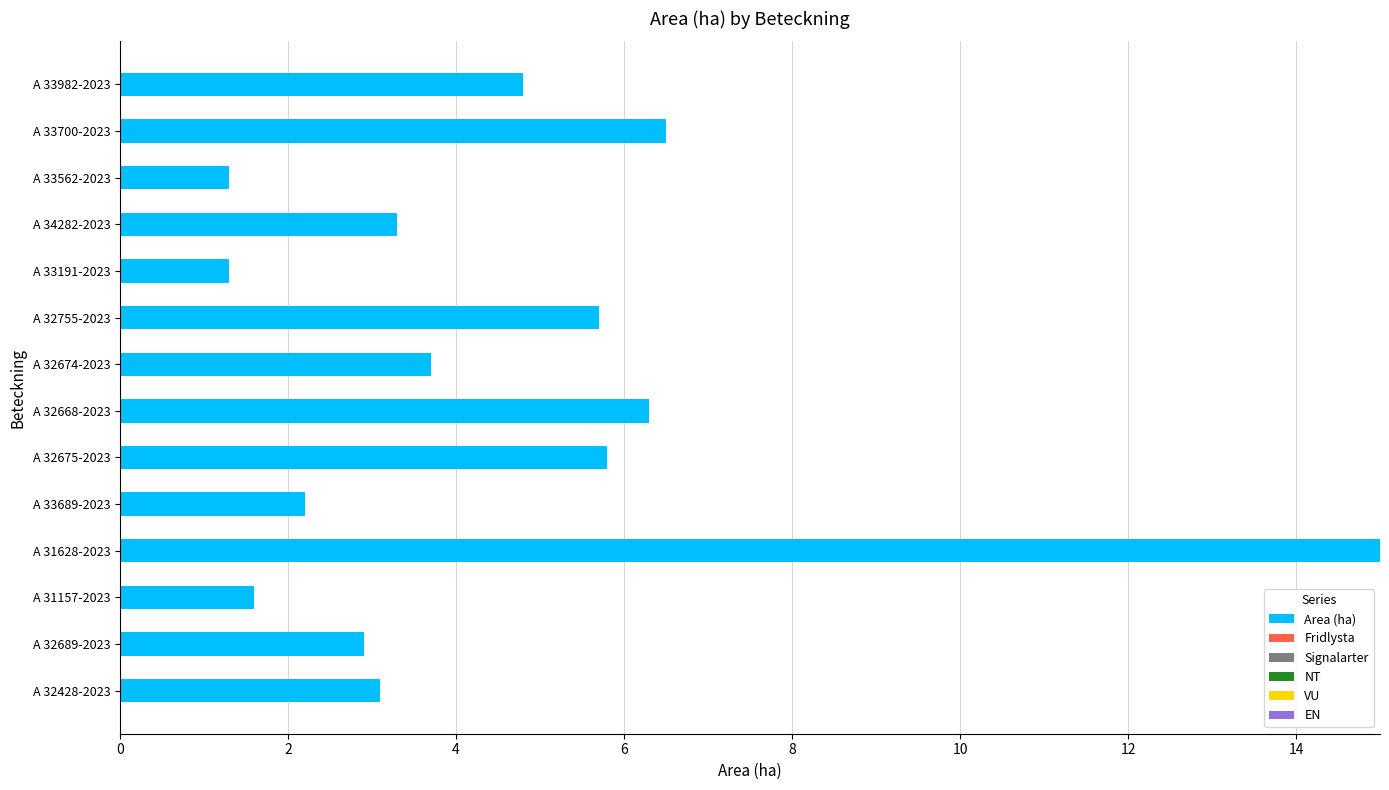

What is the difference between the second highest and minimum values?

5.2